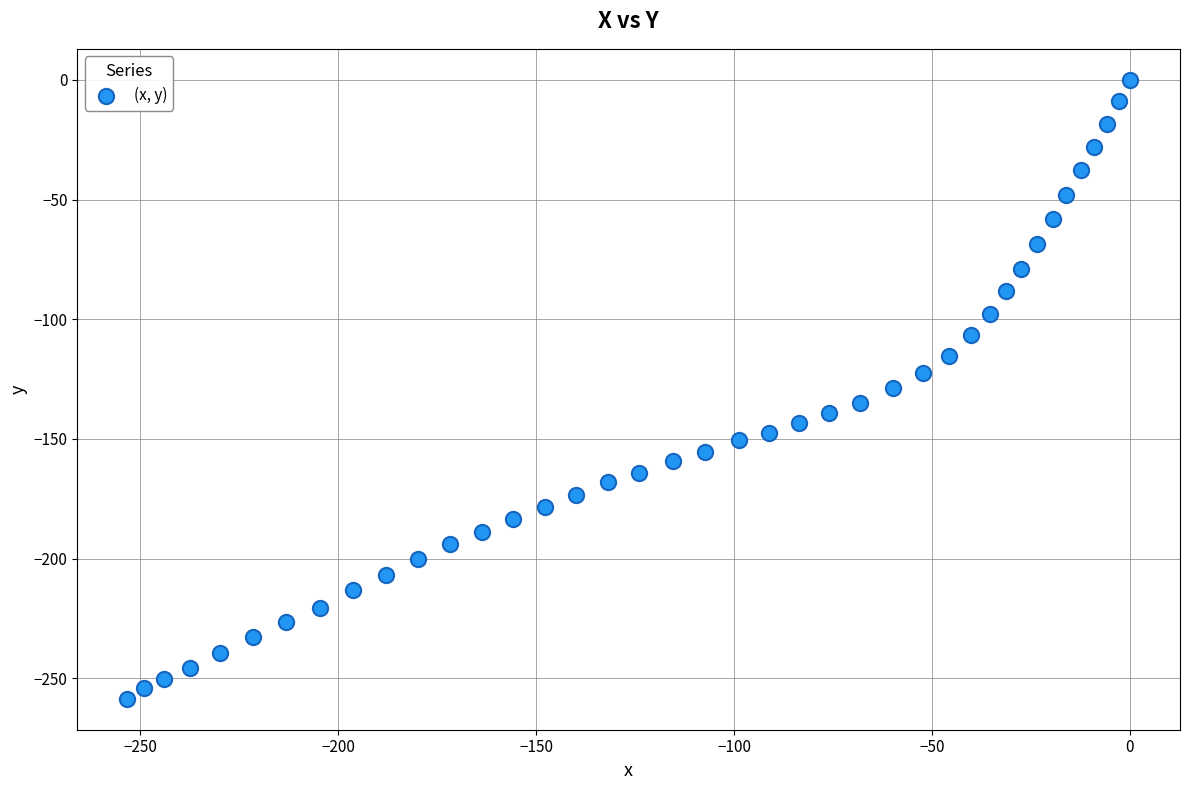

What is the range of Y values (max minus min)?

258.5